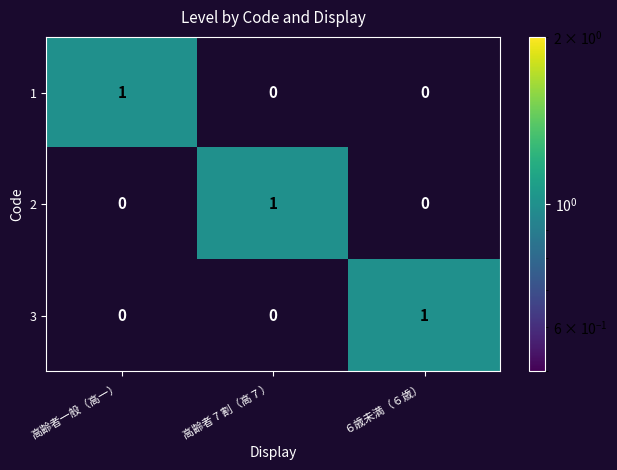

At how many categories does at least one series exceed 0?

3